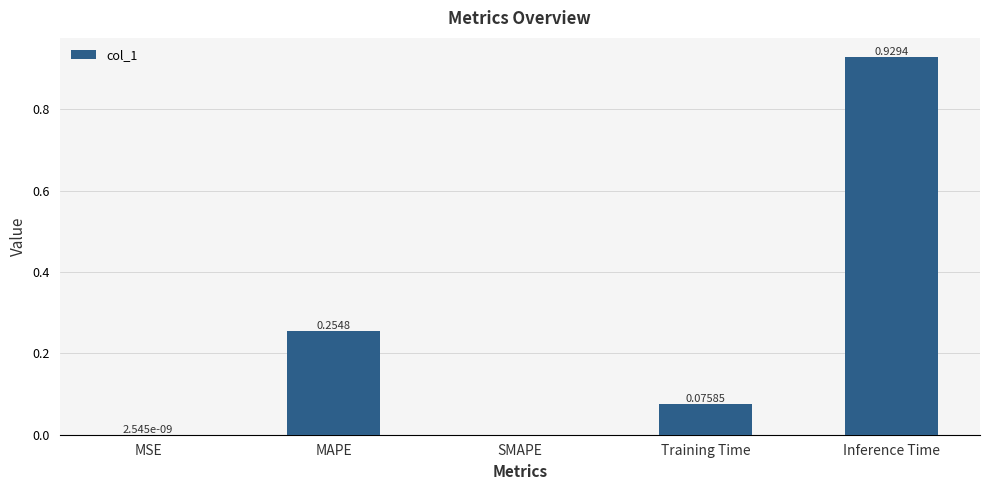

How many data points does each series have?

5